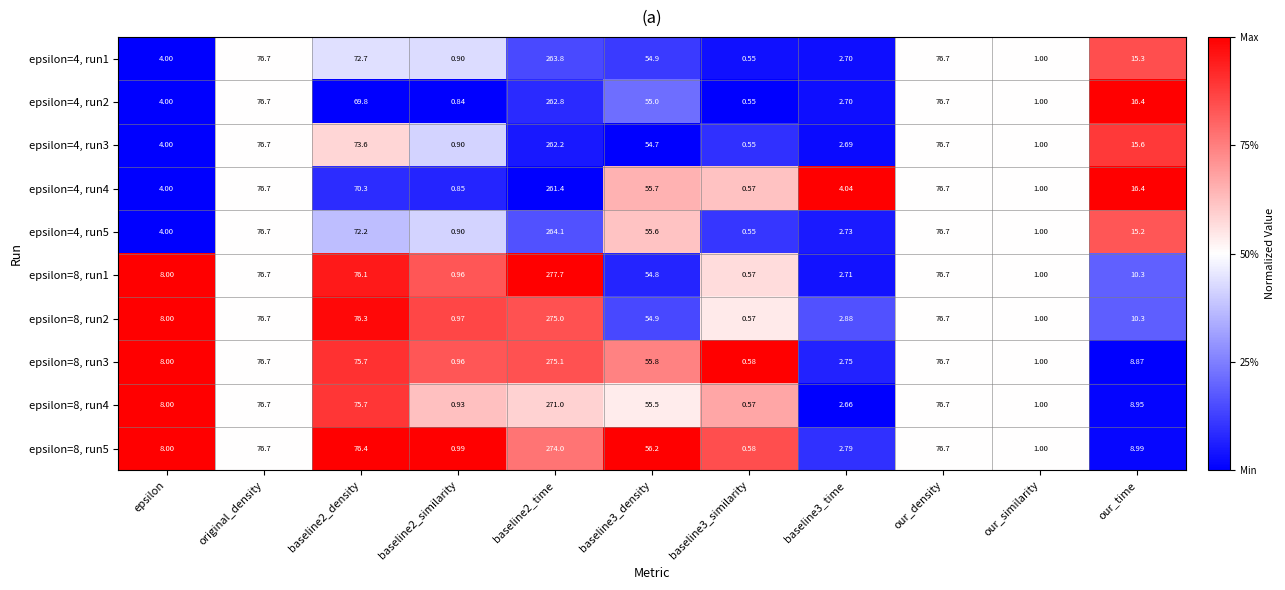

At which label does epsilon=8, run2 first exceed 10?

original_density